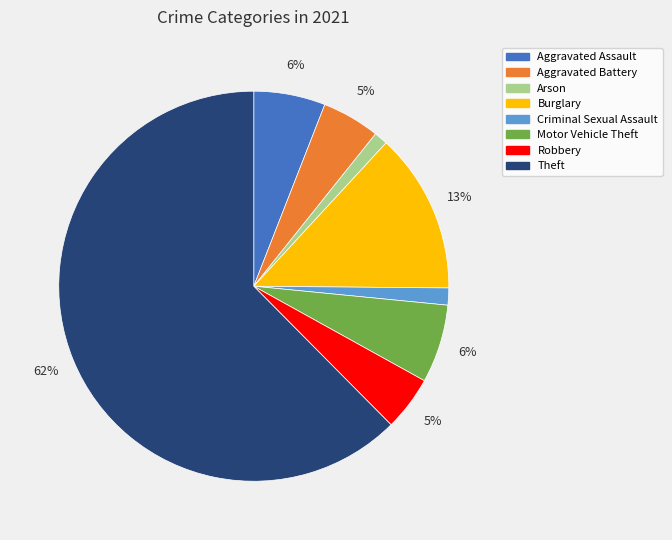

The Robbery slice represents 5% of the pie. True or false?

True